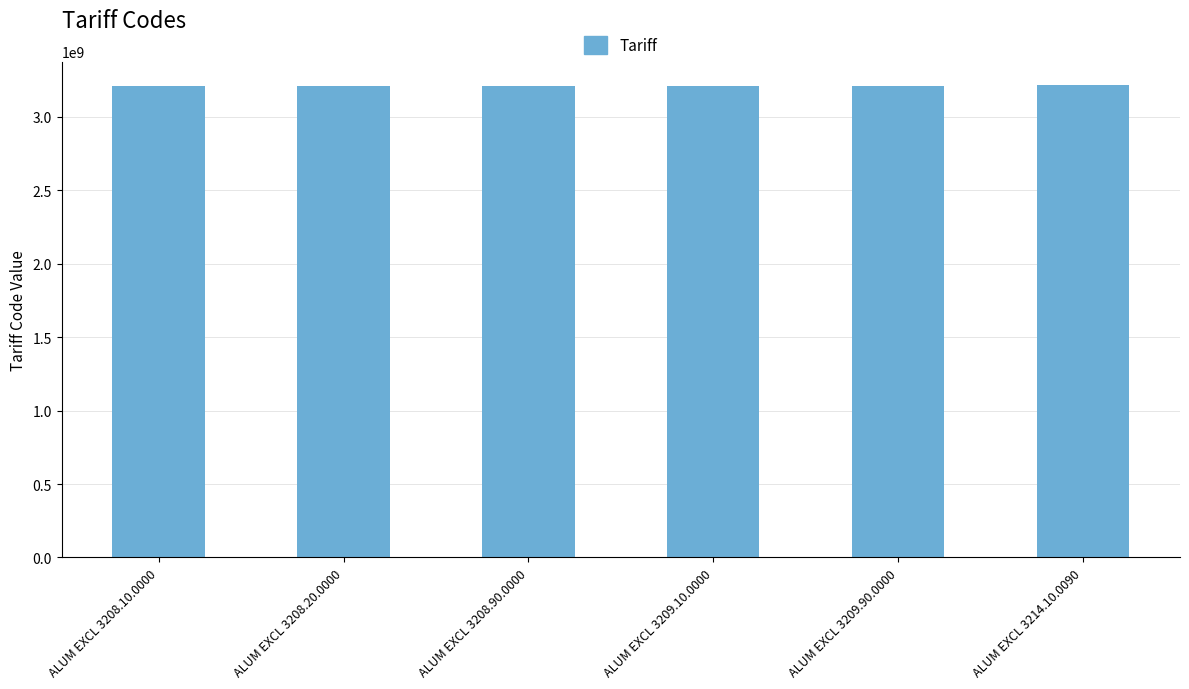

How many distinct data groups are displayed?

1